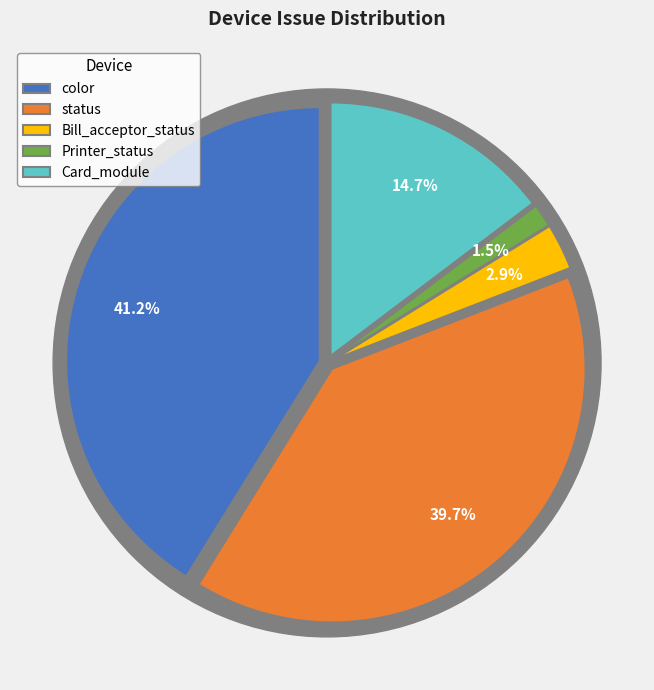

Is there a majority slice in this chart?

No